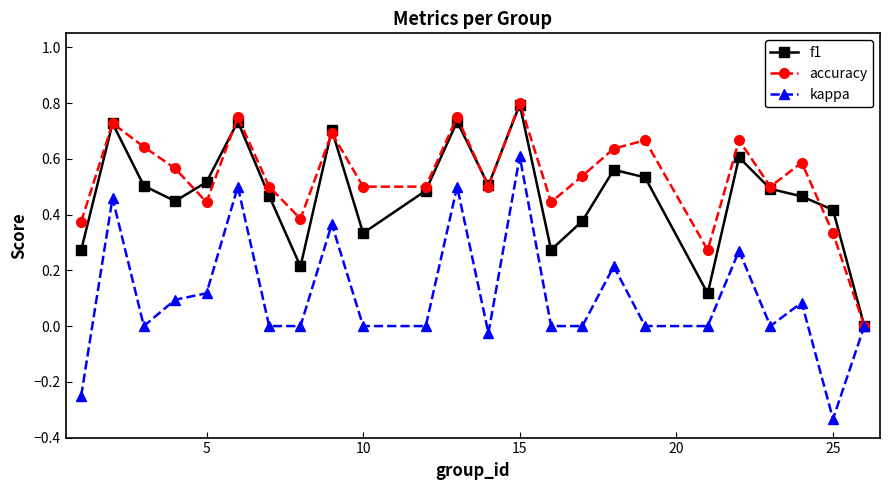

True or false: accuracy has more than 1 points higher than both neighbors.

True